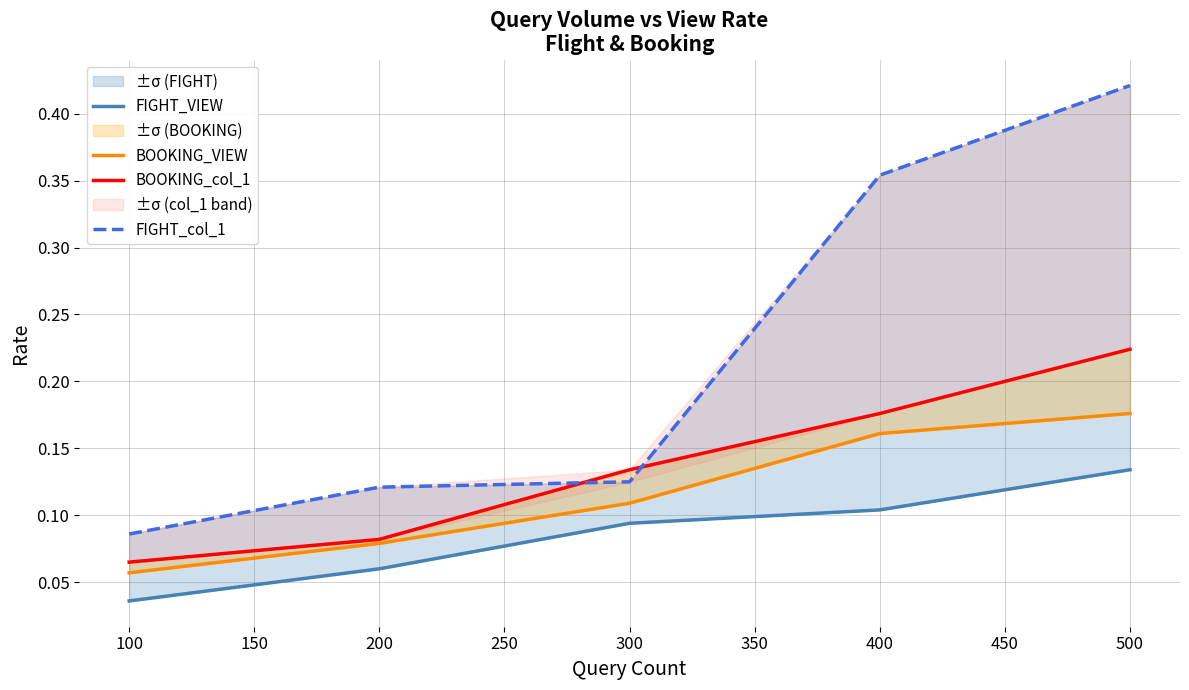

How many lines are shown in the chart?

4